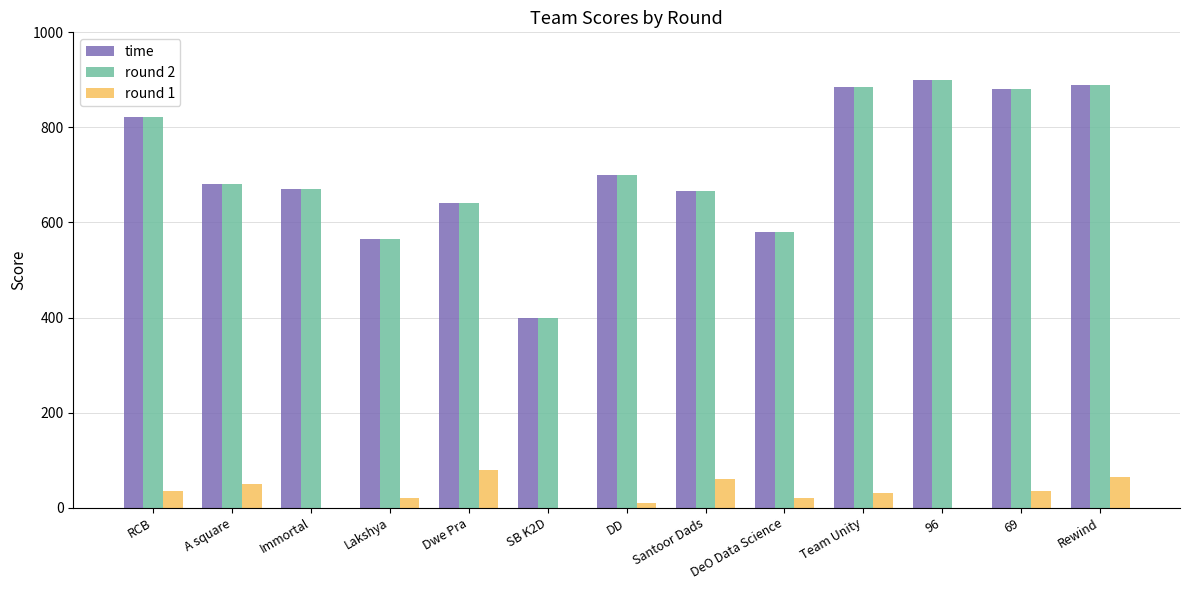

What is the maximum value for time?

900